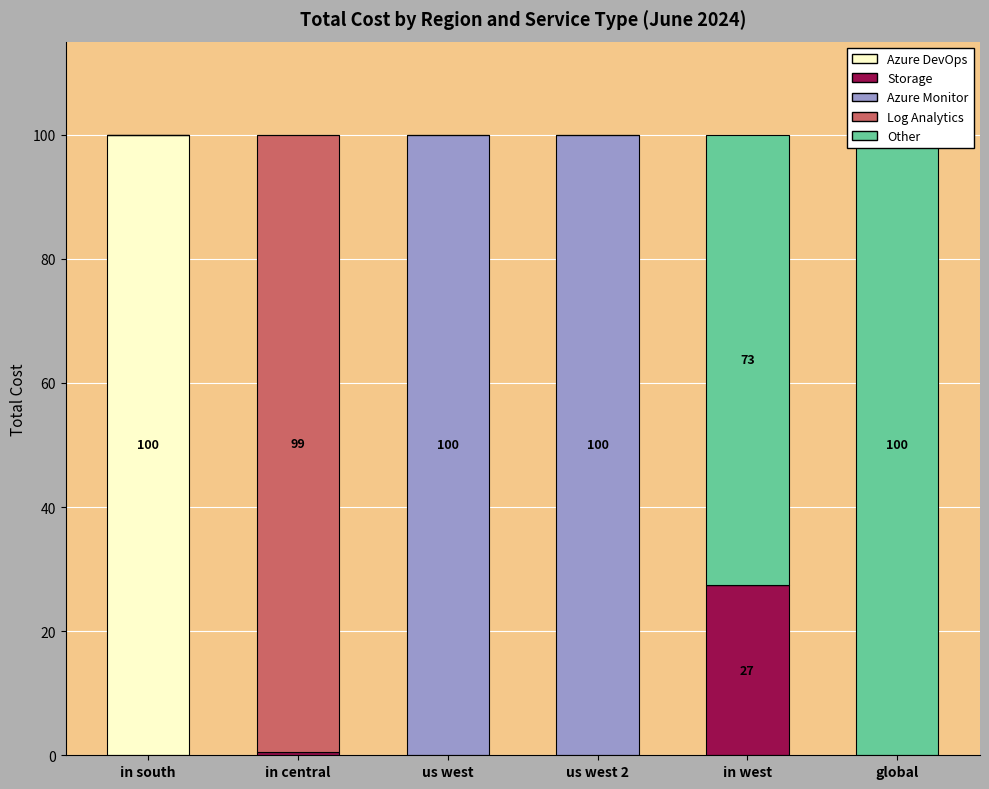

Does the chart contain any negative values?

No